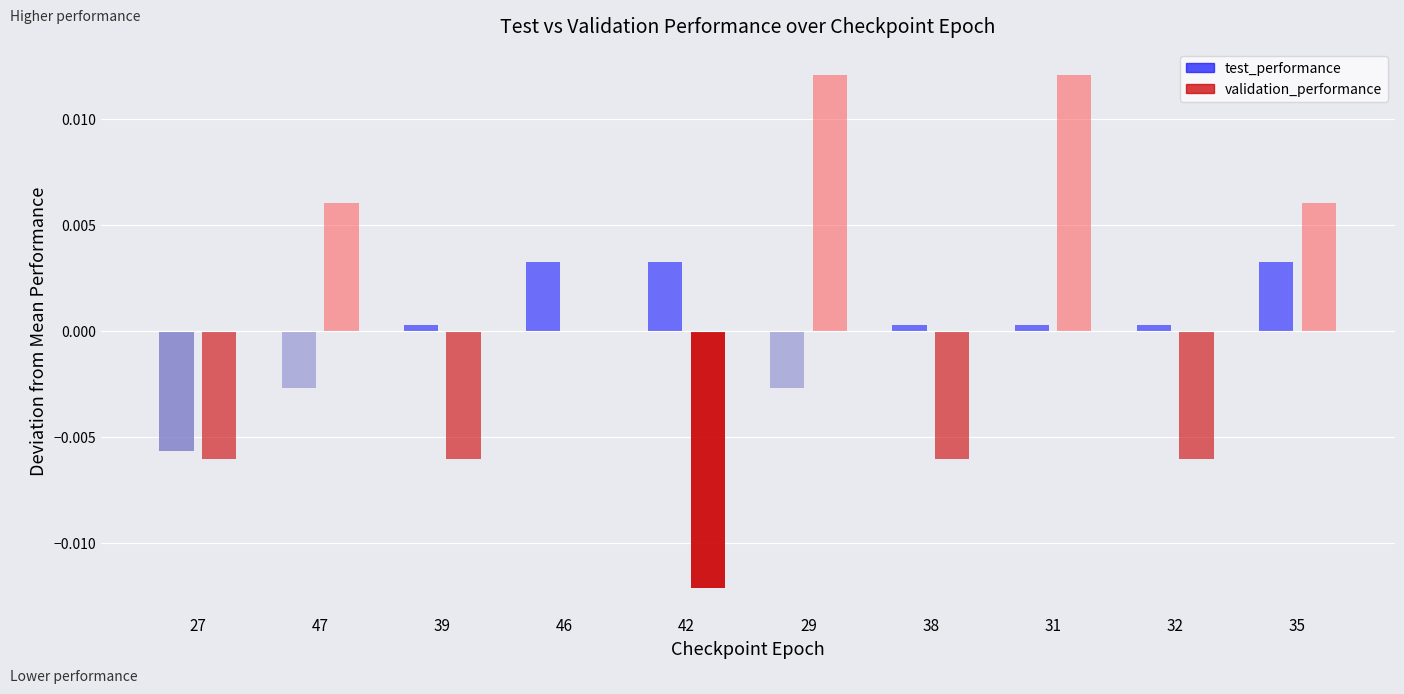

Which series has the widest spread of values?

validation_performance